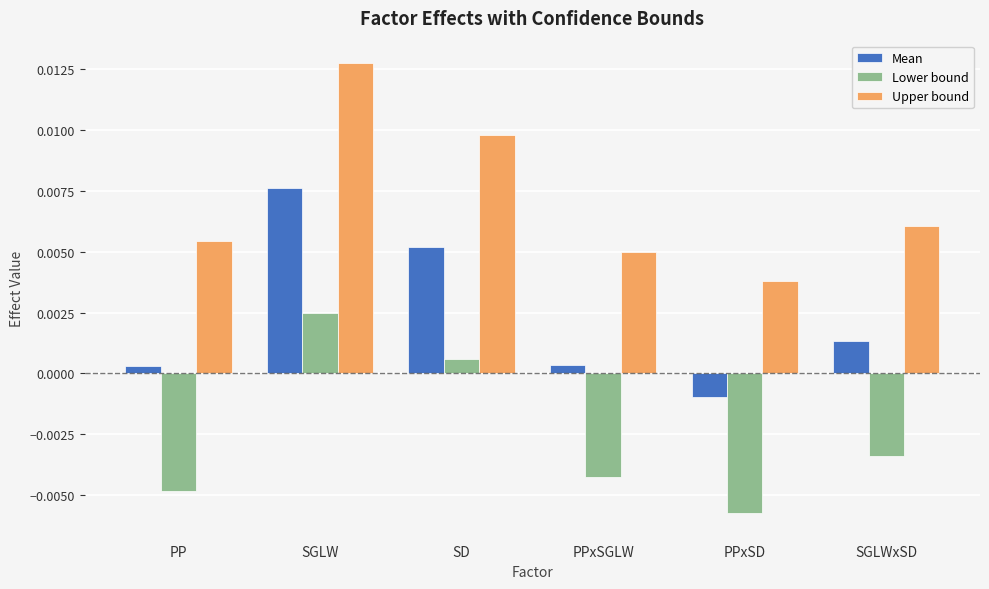

At which category is the sum across all series the highest?

SGLW